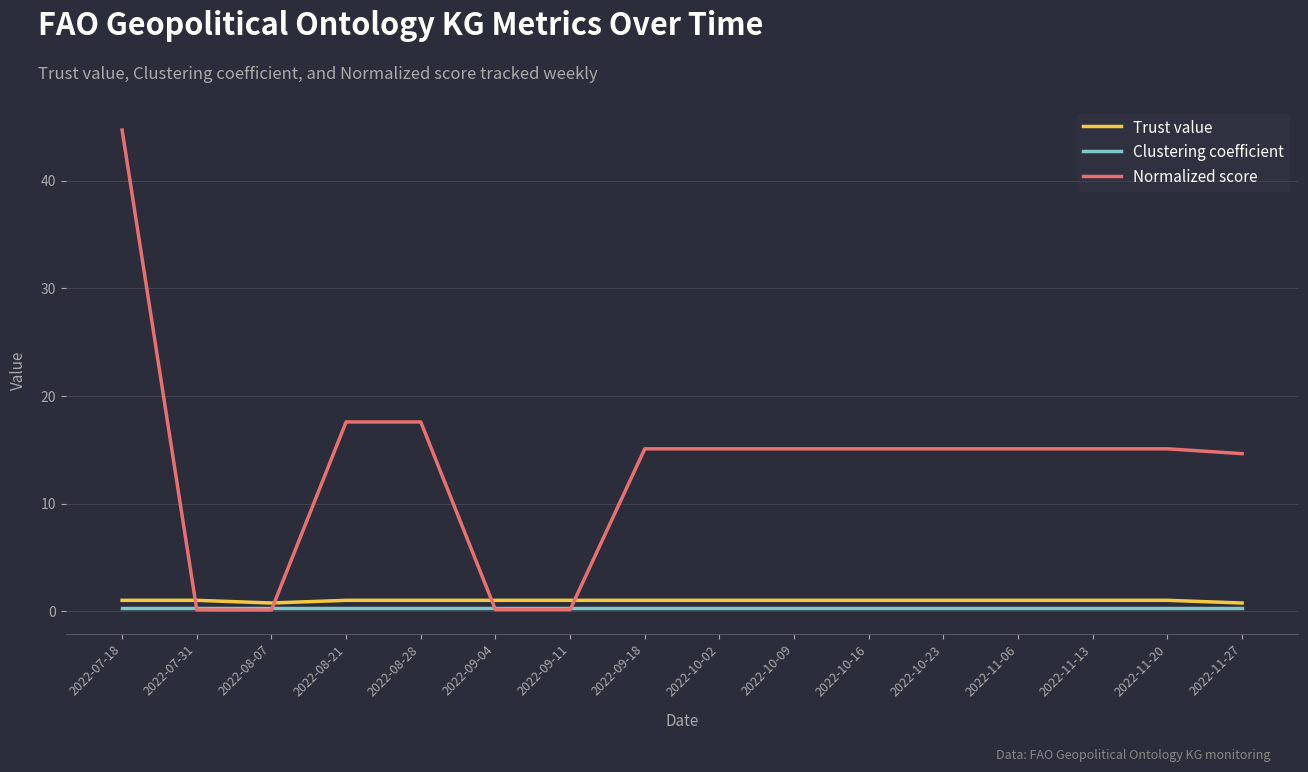

How many intersections are there between Normalized score and Trust value?

4